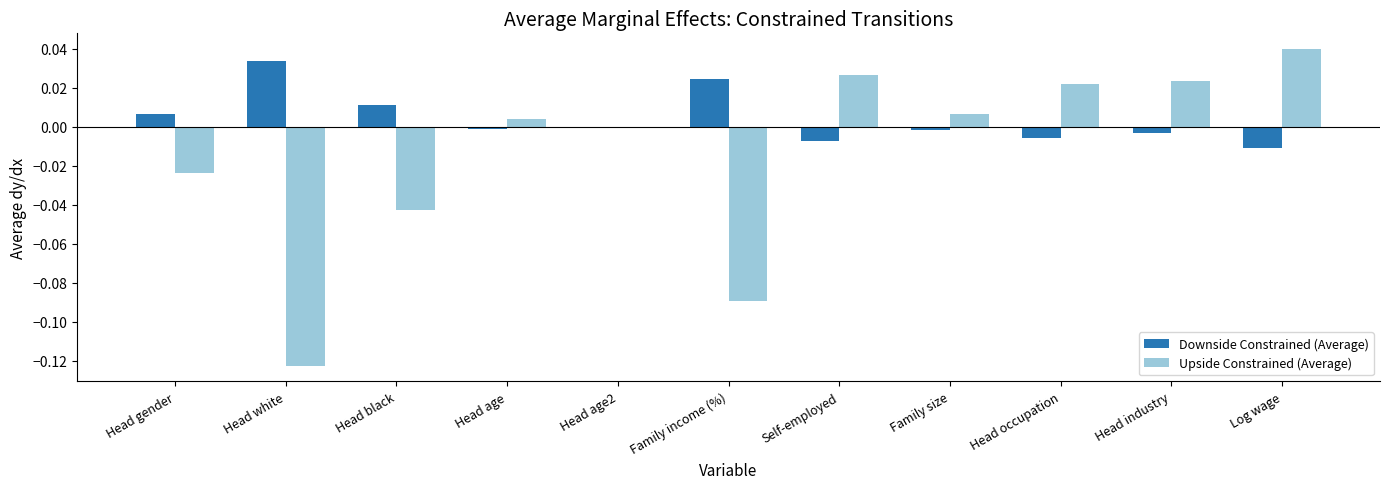

Count the number of data series in this chart.

2